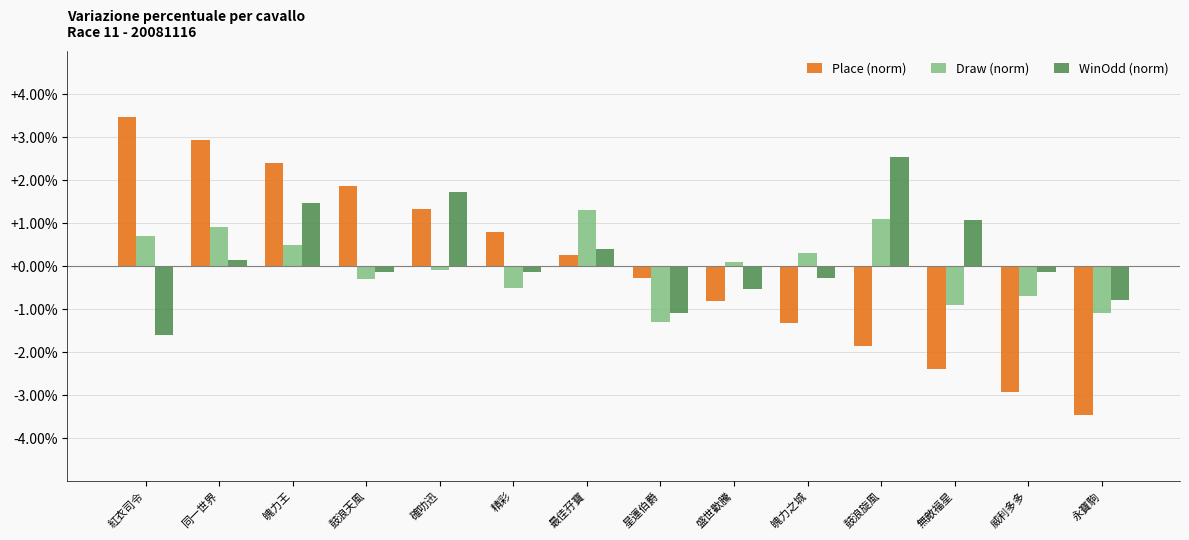

What is the smallest value displayed?

-3.5